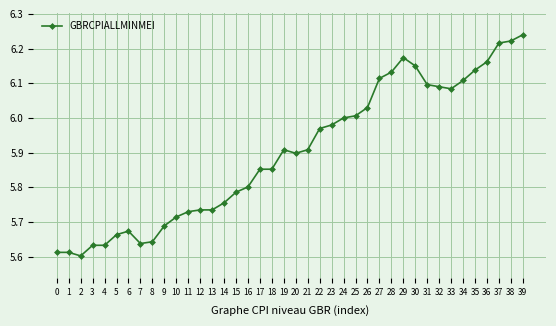

The chart shows a value of 6.1 at 31. True or false?

True